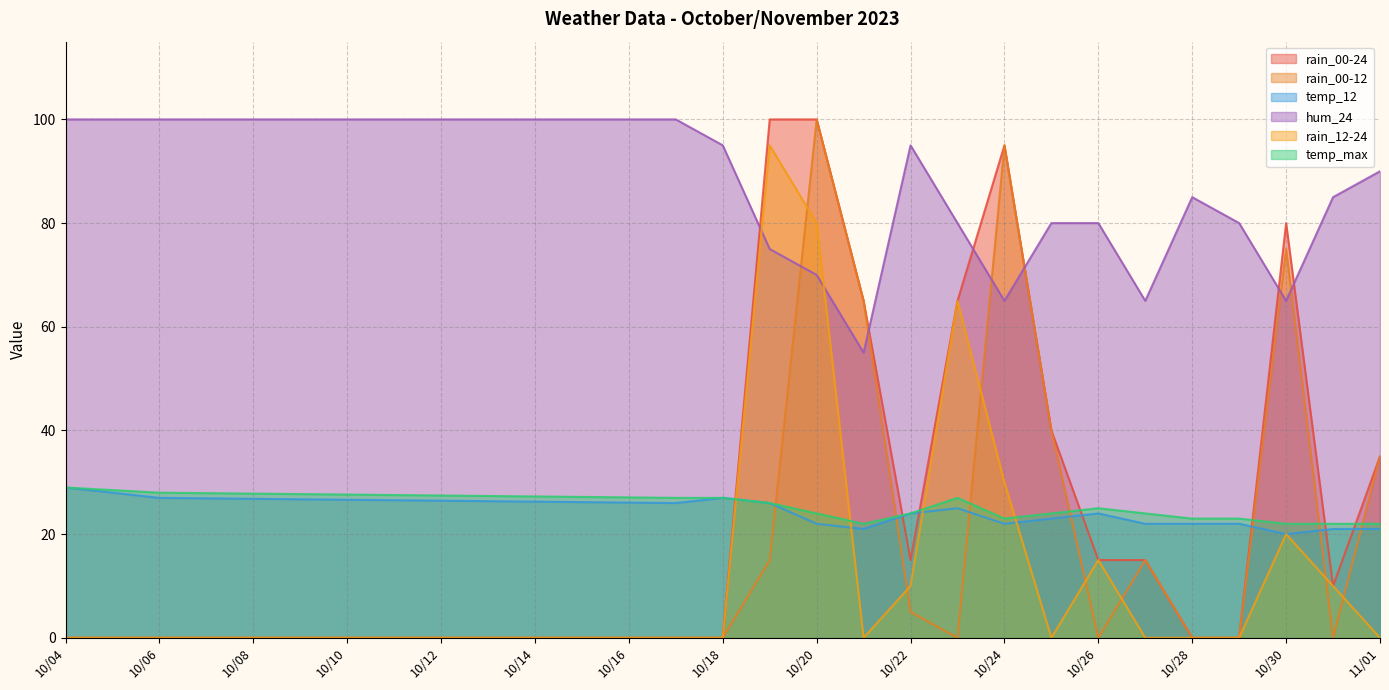

Which series has the widest spread of values?

rain_00-24